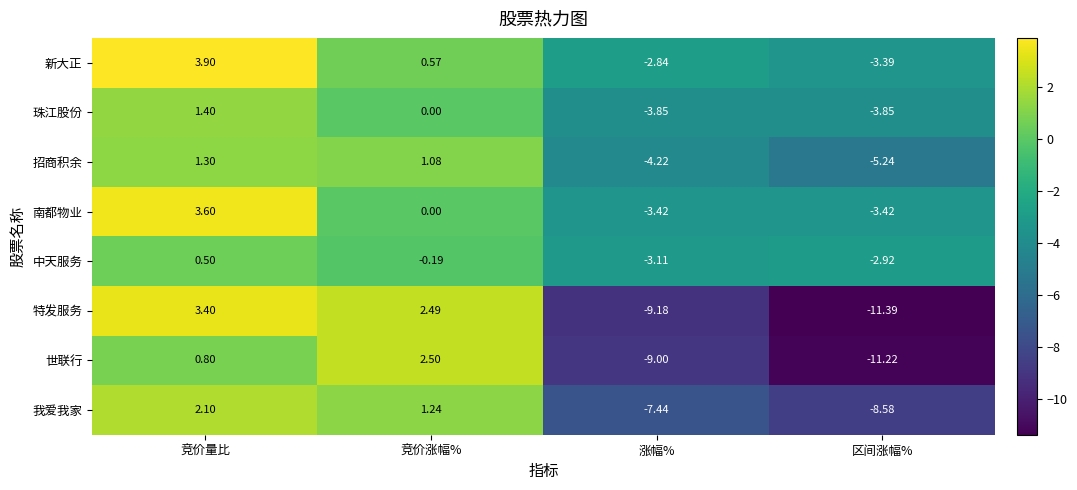

Where is 中天服务 nearest to the value -1?

竞价涨幅%